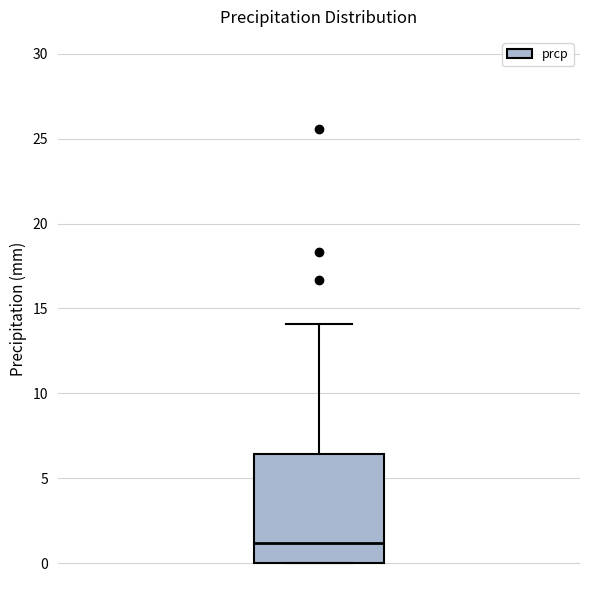

Where does the upper whisker of the box end on the y-axis? The values are not printed on the chart, so give them approximately, as read against the axis.

14.0